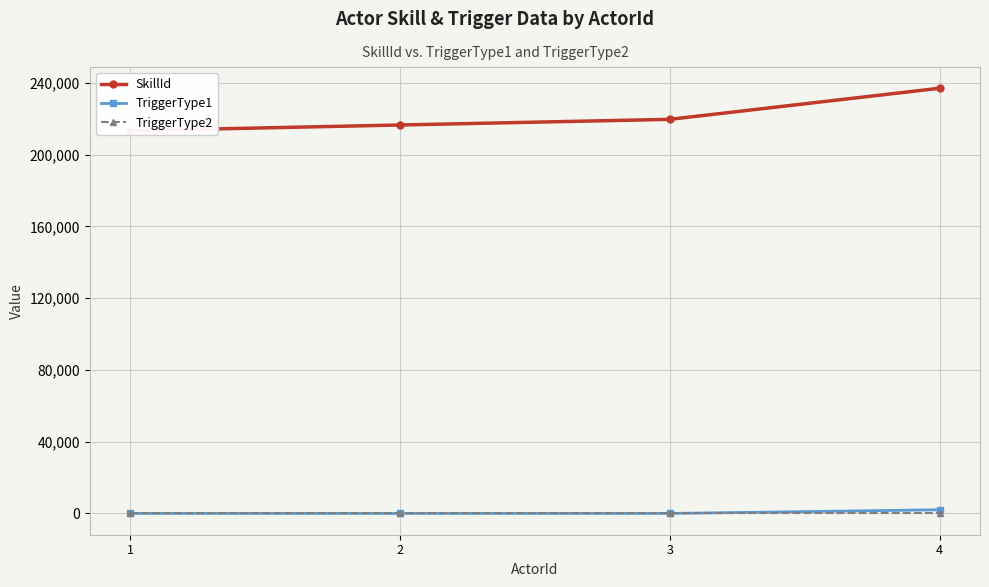

True or false: TriggerType2 and TriggerType1 cross at least once.

False